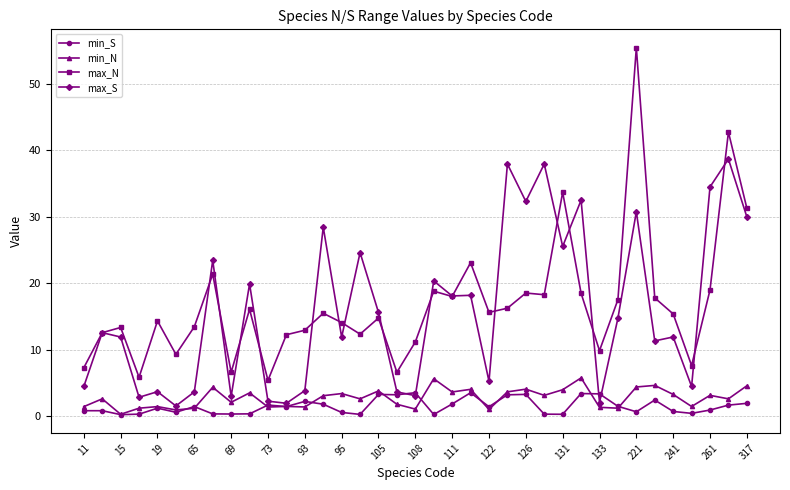

What is the value of the max_S point at the 19th from the left?

3.1